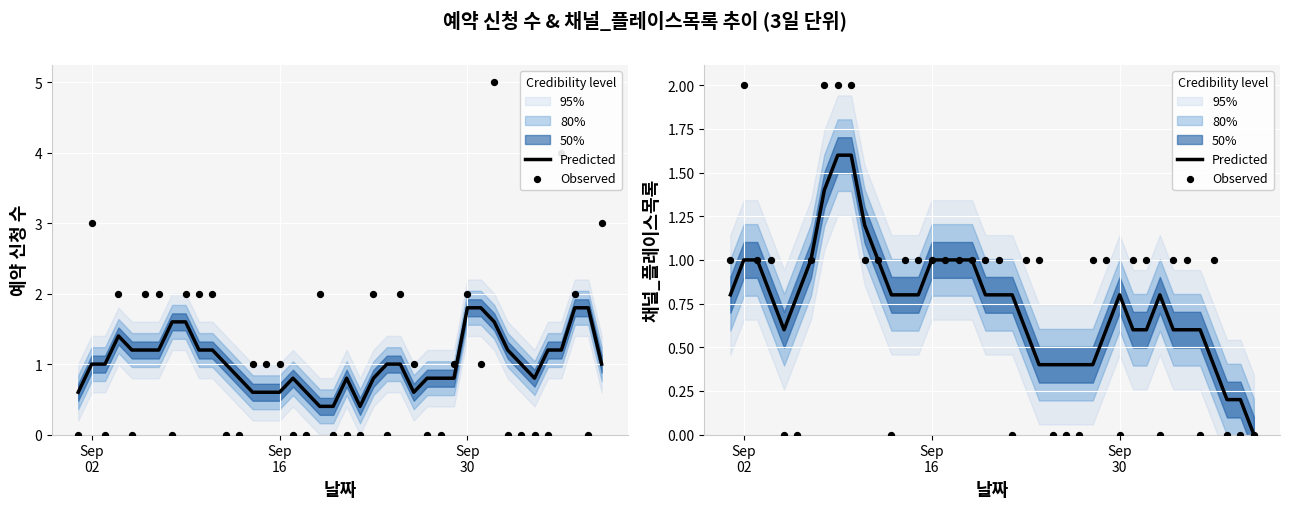

Which series has the largest Y range (max minus min)?

Observed